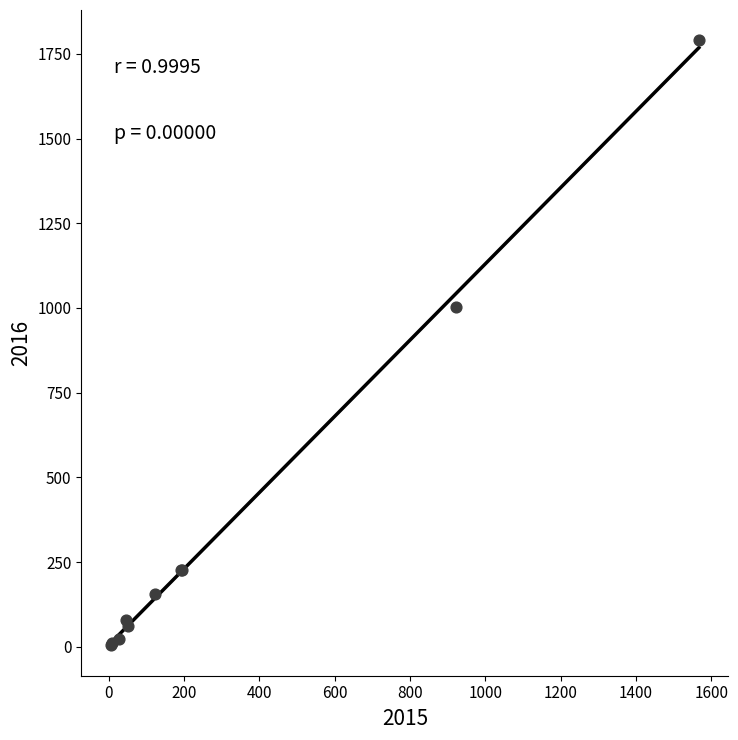

What Y value in the scatter plot is closest to 897?

1002